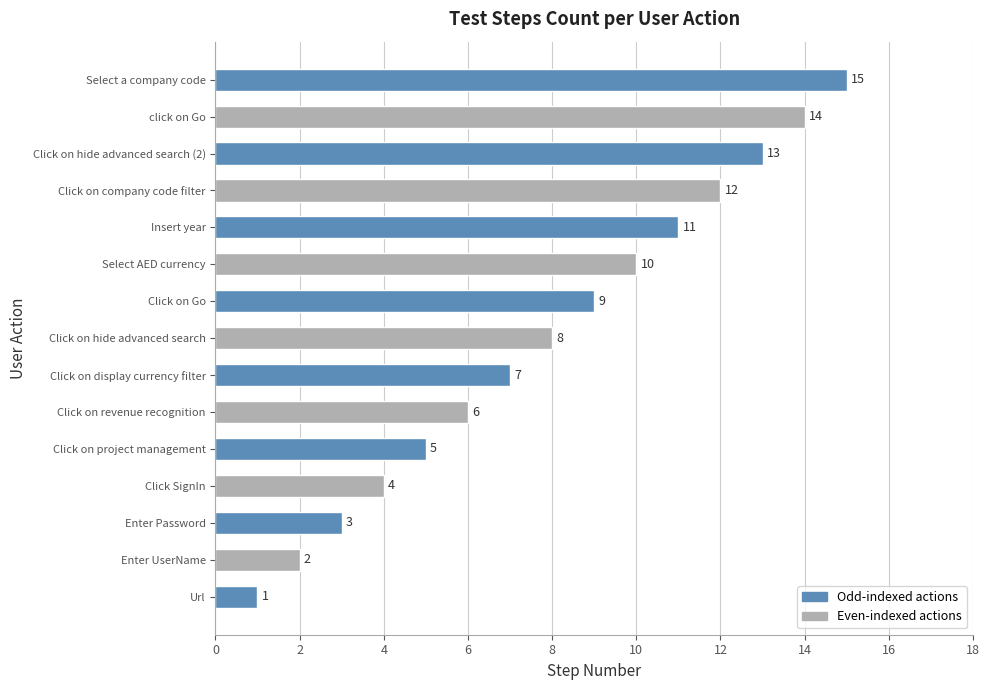

What is the difference between the maximum and minimum values?

14